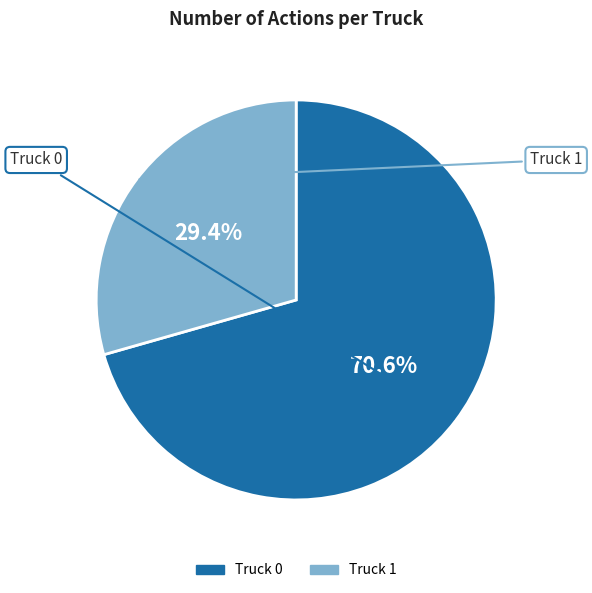

Approximately how many times larger is the value at Truck 1 compared to Truck 0?

0.4